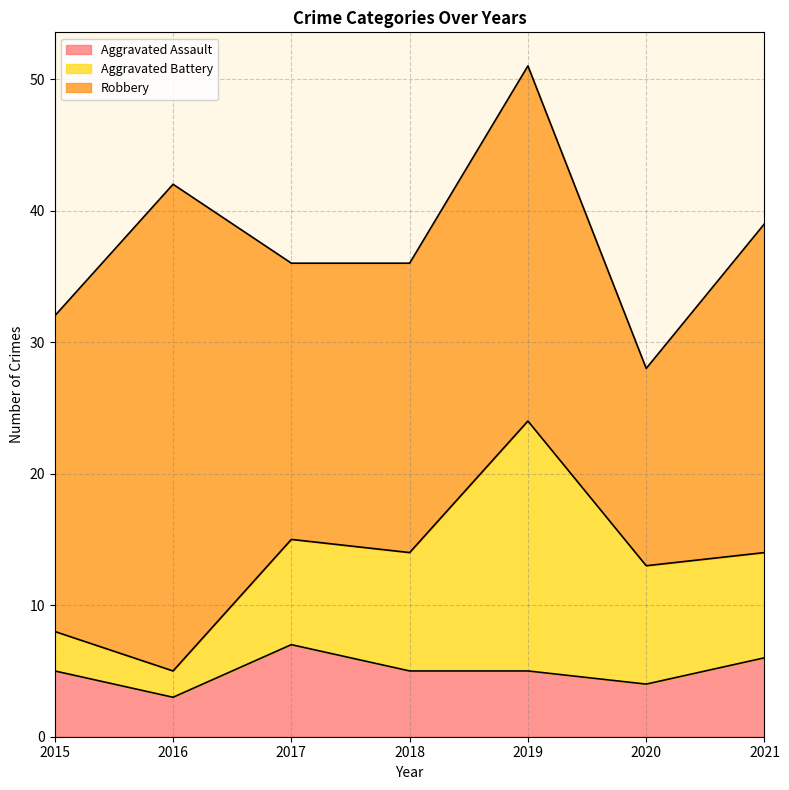

Which series has the largest total across all categories?

Robbery